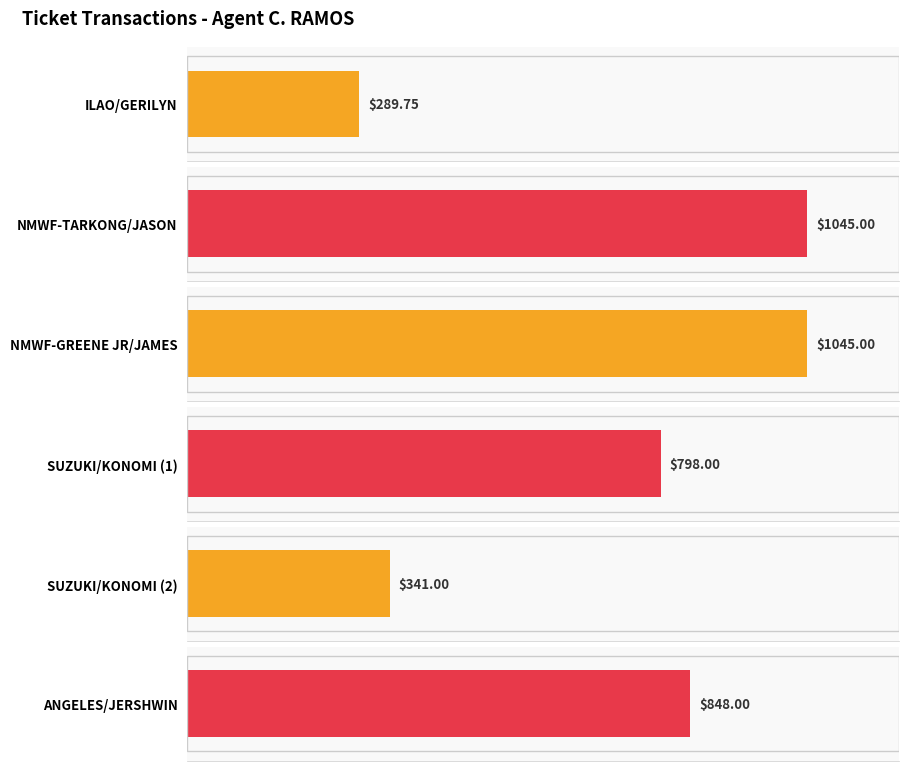

What is the smallest value displayed?

289.8